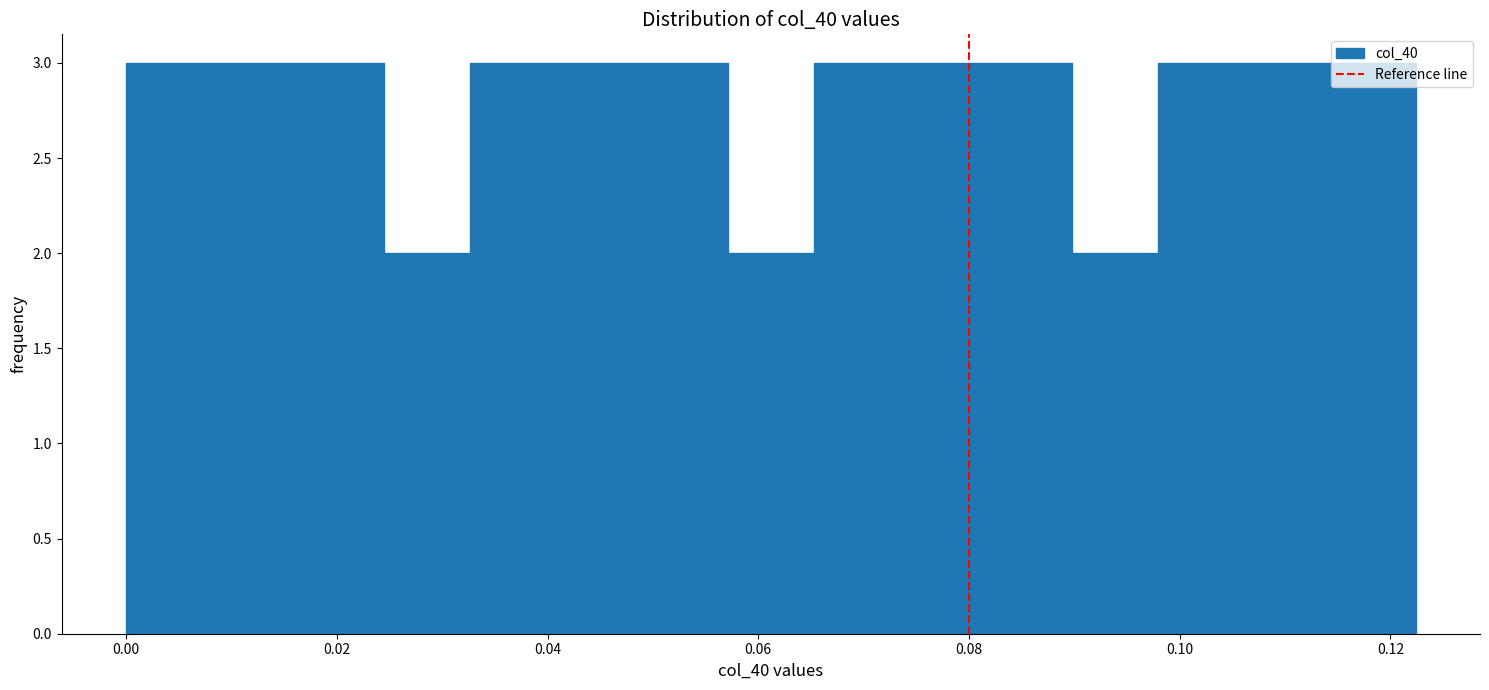

Reading left to right, transcribe this chart: for each bar, give the range it covers on the x-axis and its height. Neither the bar edges nor the heights are printed on the chart, so give them approximately, as read against the axes.

0.000 to 0.008: 3
0.008 to 0.016: 3
0.016 to 0.024: 3
0.024 to 0.032: 2
0.032 to 0.040: 3
0.040 to 0.048: 3
0.048 to 0.058: 3
0.058 to 0.066: 2
0.066 to 0.074: 3
0.074 to 0.082: 3
0.082 to 0.090: 3
0.090 to 0.098: 2
0.098 to 0.106: 3
0.106 to 0.114: 3
0.114 to 0.122: 3